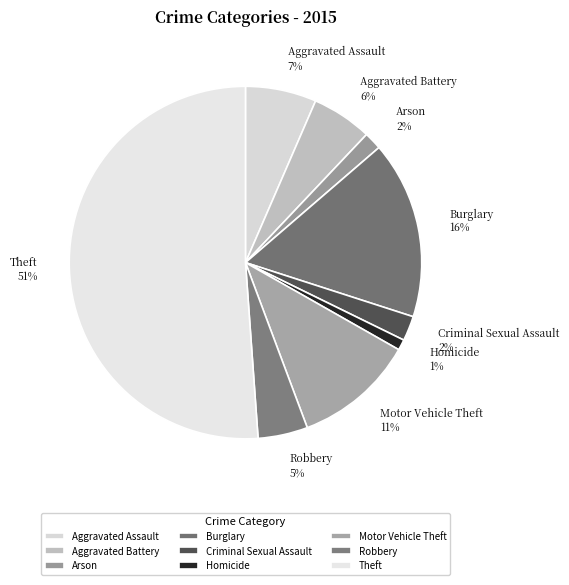

What is the ratio of the value at Aggravated Battery to the value at Motor Vehicle Theft?

0.5